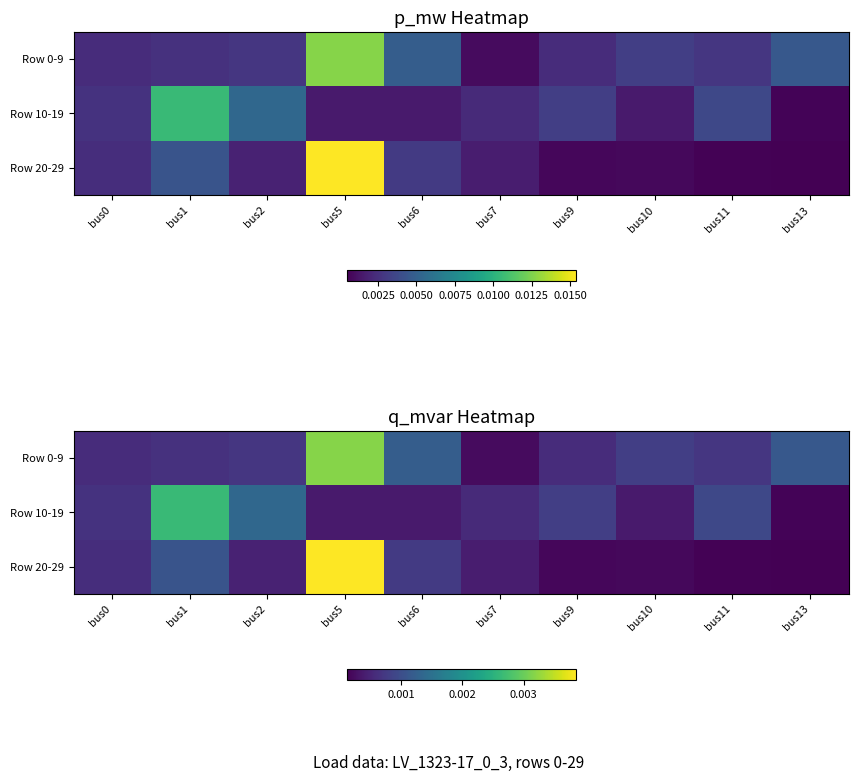

At bus10, list the series in order from smallest to largest.

Row 20-29, Row 10-19, Row 0-9